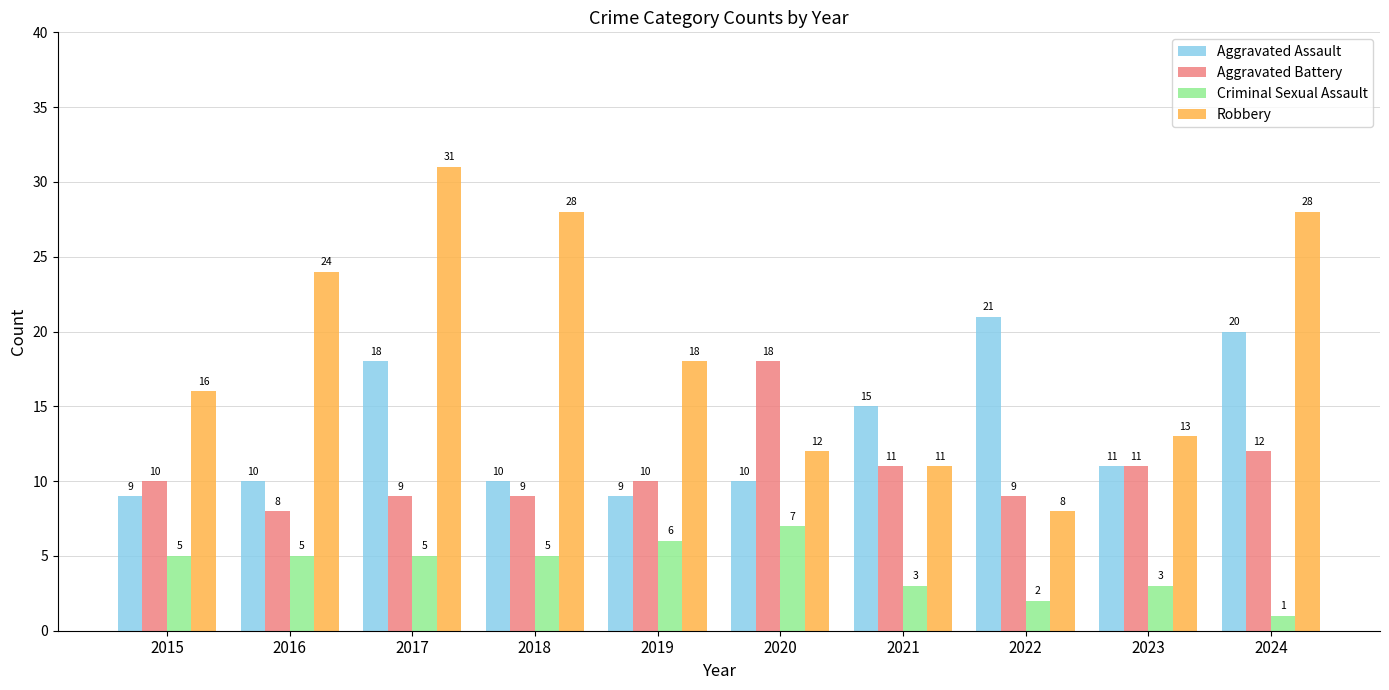

Which series has the largest range (max minus min)?

Robbery